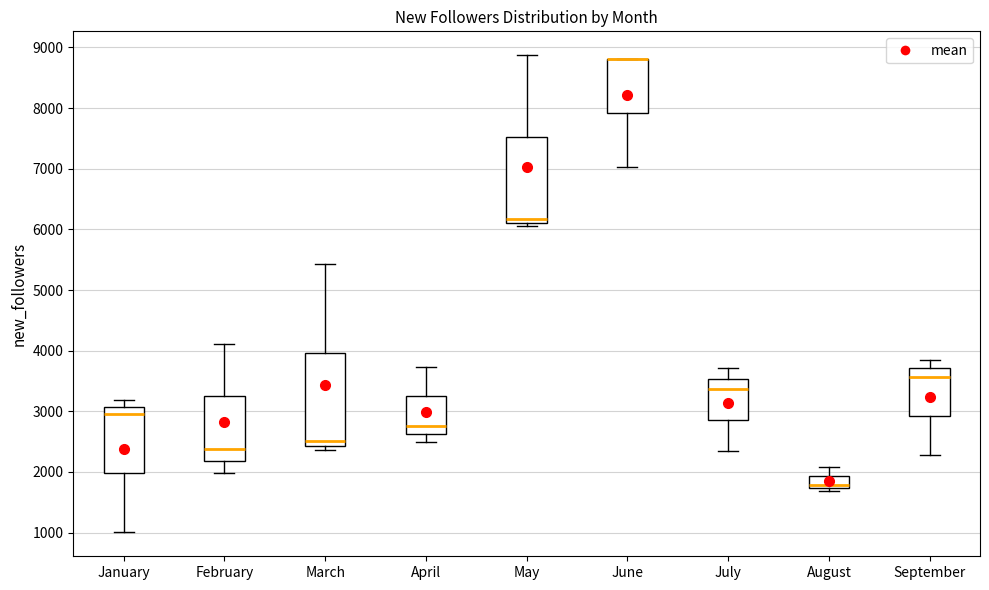

Reading left to right, read every box against the y-axis: the position of its median line, the range the box covers, and the ends of its whiskers. The values are not printed on the chart, so give them approximately, as read against the axis.

January: median 3000, box 2000 to 3100, whiskers 1000 to 3200
February: median 2400, box 2200 to 3200, whiskers 2000 to 4100
March: median 2500, box 2400 to 4000, whiskers 2400 (just below the box's lower edge) to 5400
April: median 2800, box 2600 to 3200, whiskers 2500 to 3700
May: median 6200, box 6100 to 7500, whiskers 6100 (just below the box's lower edge) to 8900
June: median 8800 (drawn on the box's upper edge), box 7900 to 8800, whiskers 7000 to 8800
July: median 3400, box 2900 to 3500, whiskers 2300 to 3700
August: median 1800, box 1700 to 1900, whiskers 1700 (just below the box's lower edge) to 2100
September: median 3600, box 2900 to 3700, whiskers 2300 to 3800